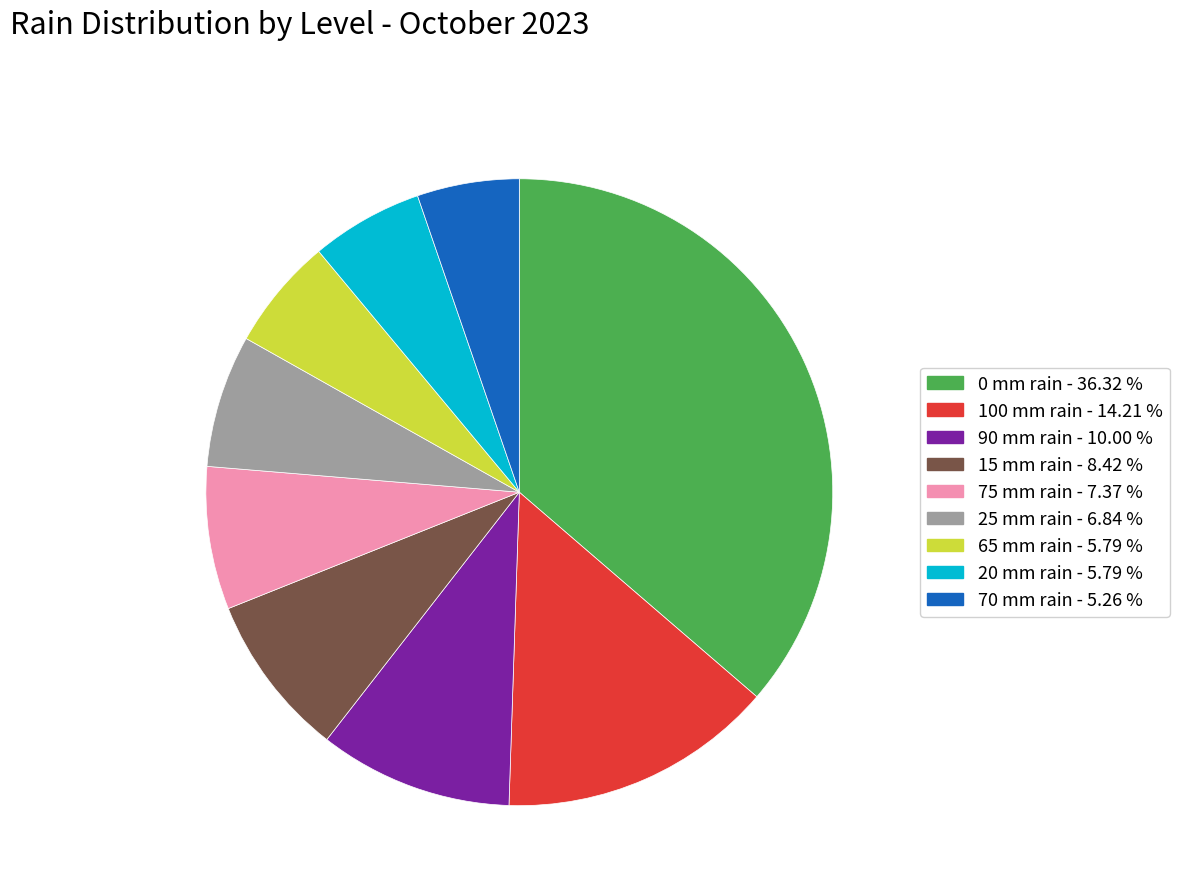

How many segments does this pie chart have?

9